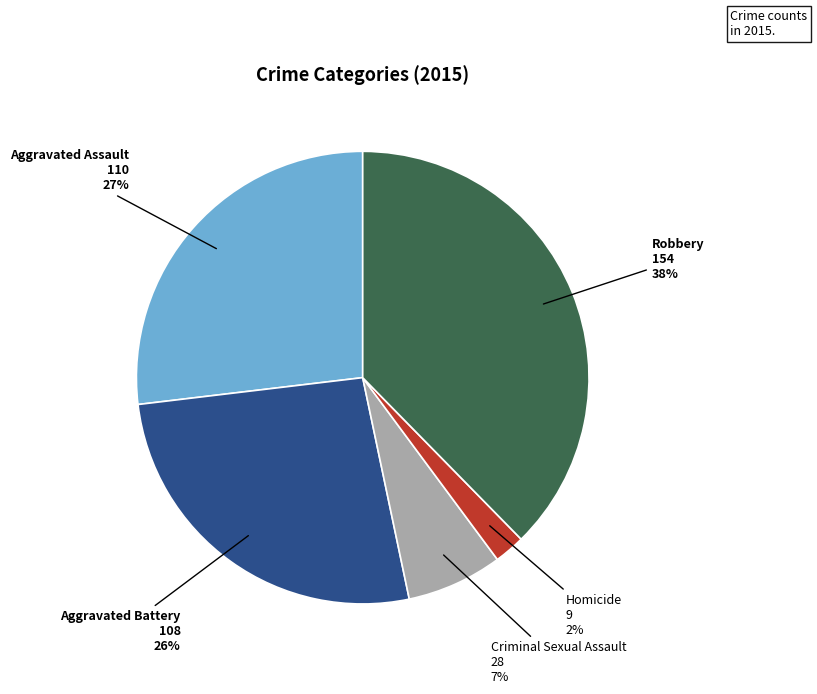

Does any single category account for the majority?

No